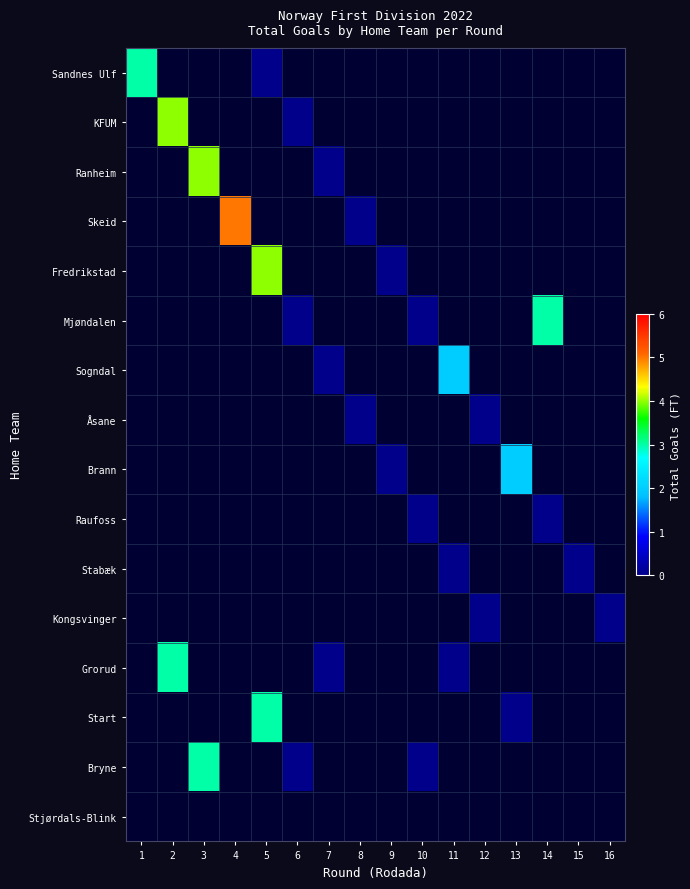

At 16, list the series in order from largest to smallest.

Sandnes Ulf, KFUM, Ranheim, Skeid, Fredrikstad, Mjøndalen, Sogndal, Åsane, Brann, Raufoss, Stabæk, Kongsvinger, Grorud, Start, Bryne, Stjørdals-Blink